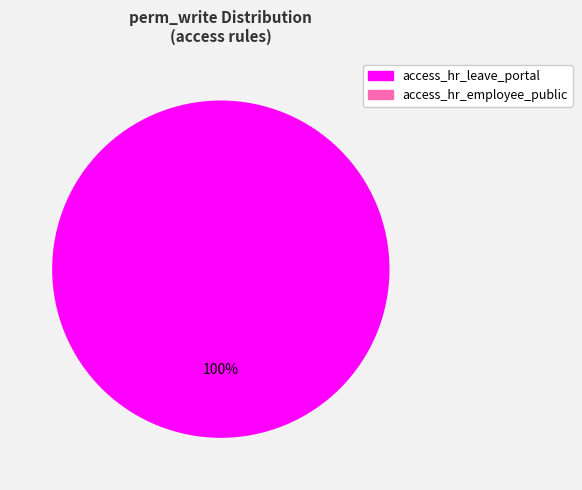

What percentage do access_hr_employee_public and access_hr_leave_portal together represent?

100.0%